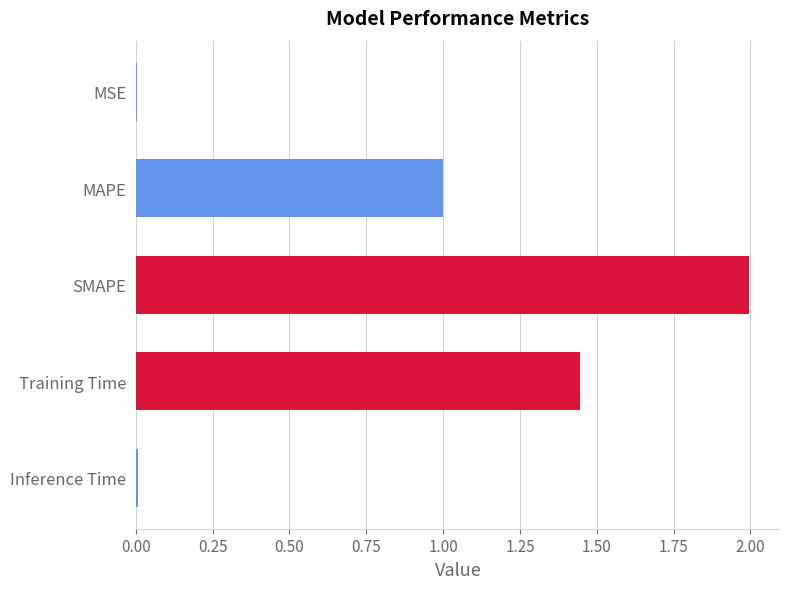

Read the value at SMAPE.

2.0